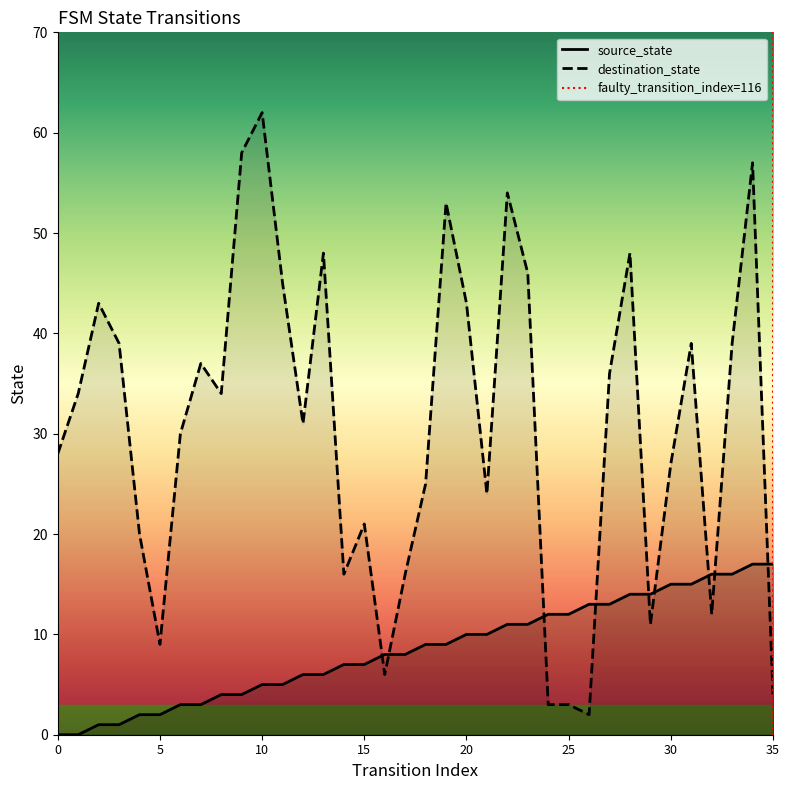

What is the difference between the highest and lowest values at 33?

23